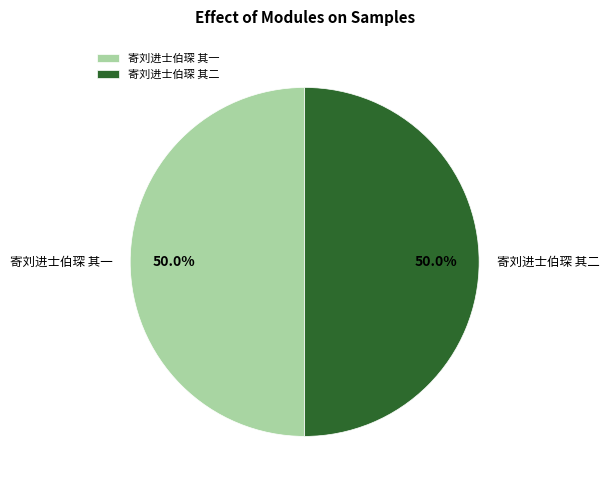

What portion of the pie excludes 寄刘进士伯琛 其一?

50.0%